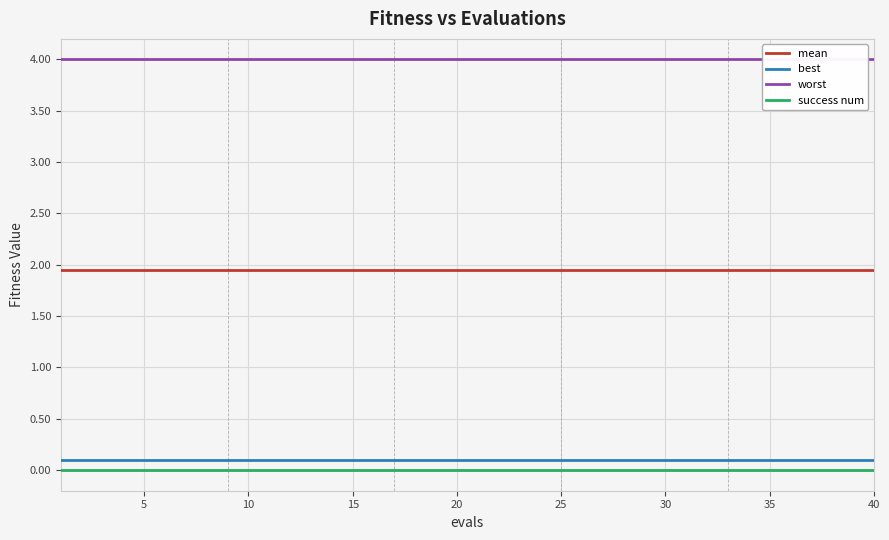

True or false: success num and mean intersect in this chart.

False